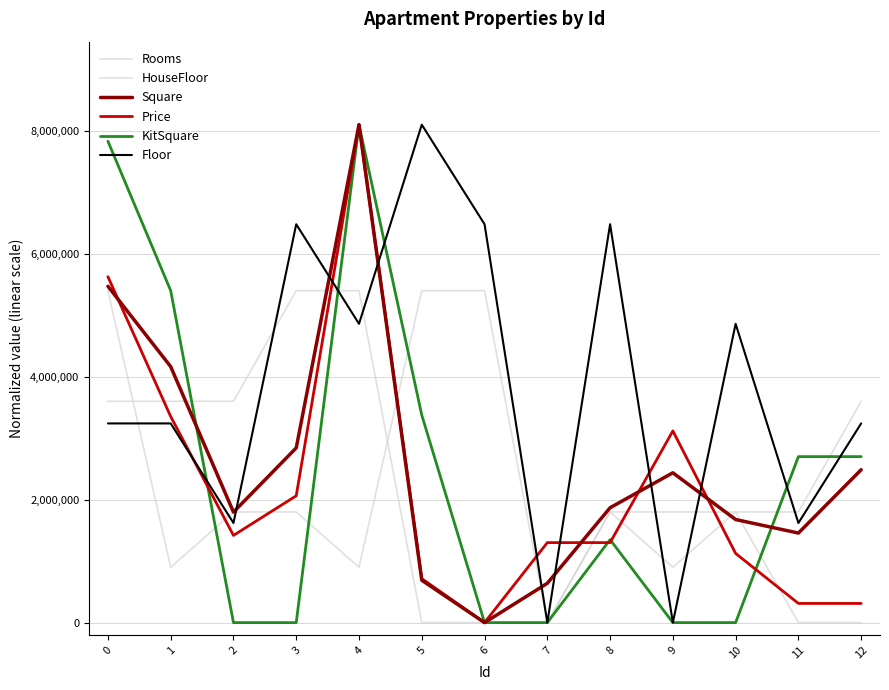

Does the chart have visible grid lines?

Yes